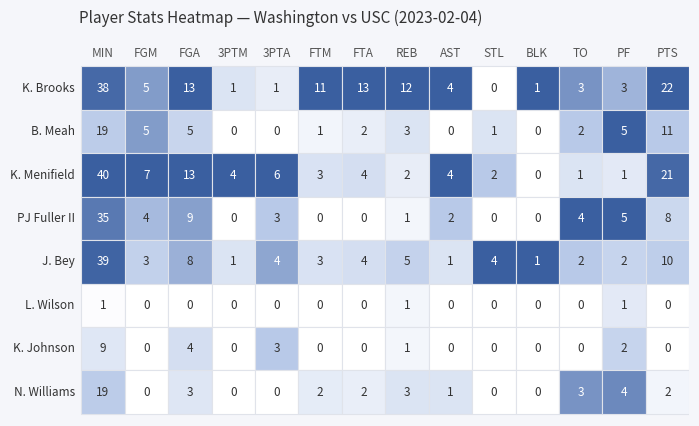

What is the highest value of the L. Wilson series?

1